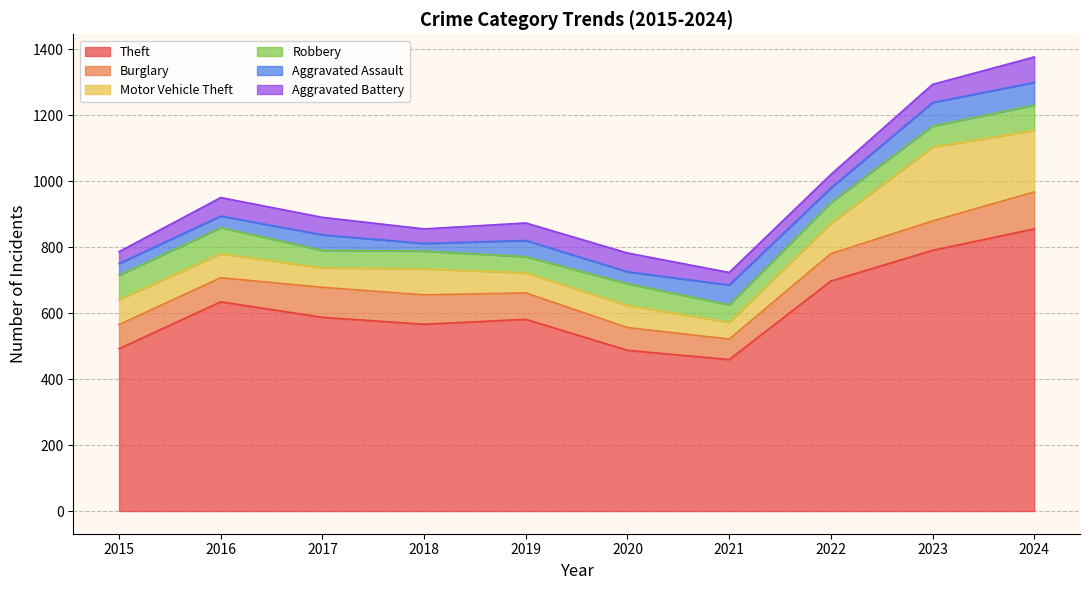

Does the chart display data point markers on the line(s)?

No